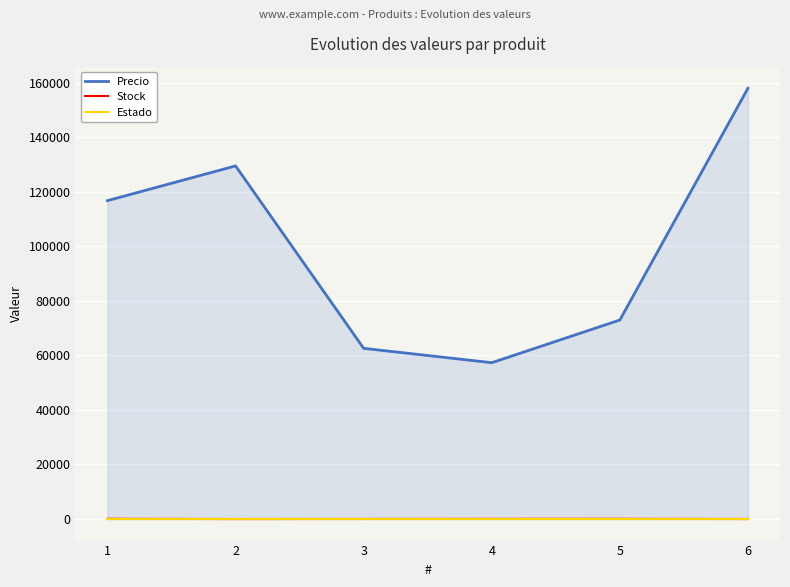

At how many categories does at least one series exceed 125670?

2